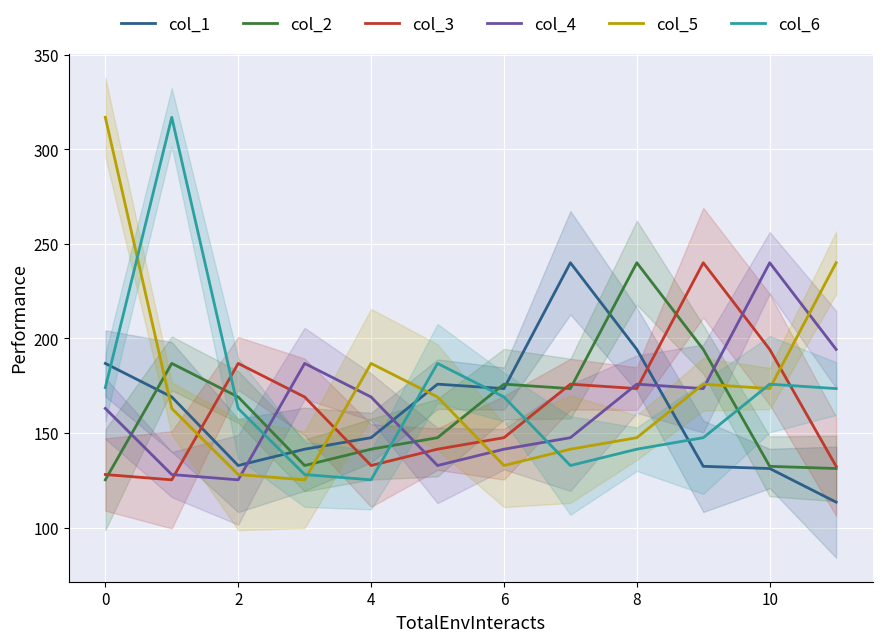

Where does the col_5 series first go above 169?

0